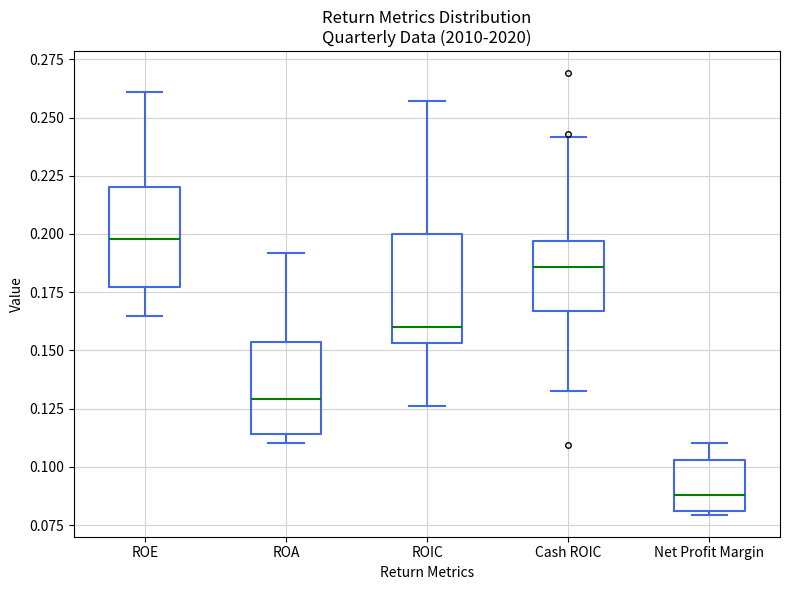

Where does the median line of the box for ROA sit on the y-axis? The values are not printed on the chart, so give them approximately, as read against the axis.

0.130